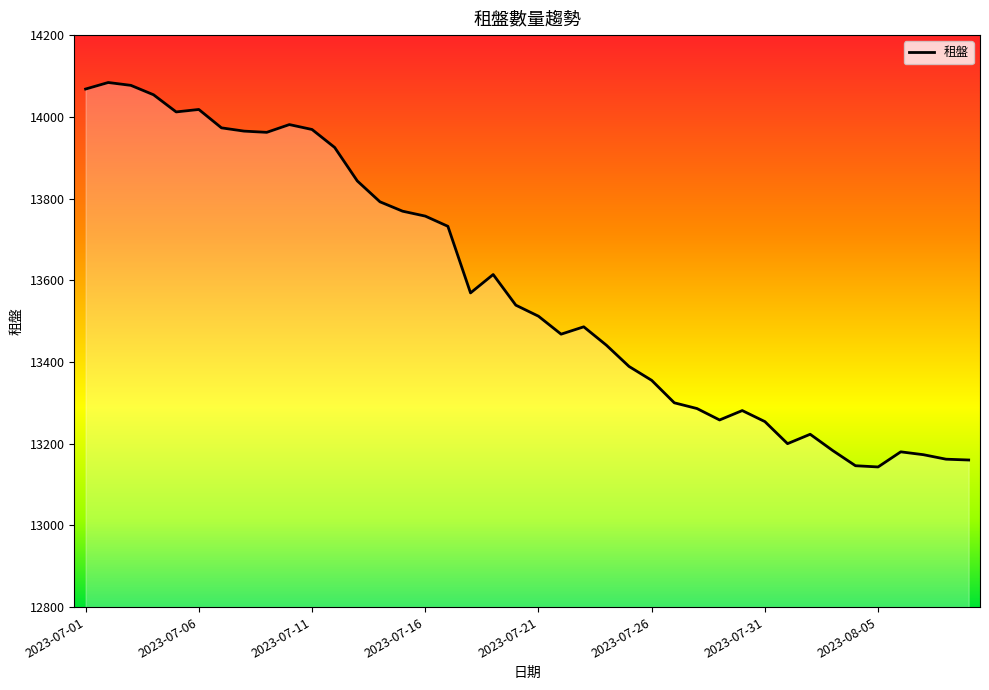

What is the greatest value displayed?

14084